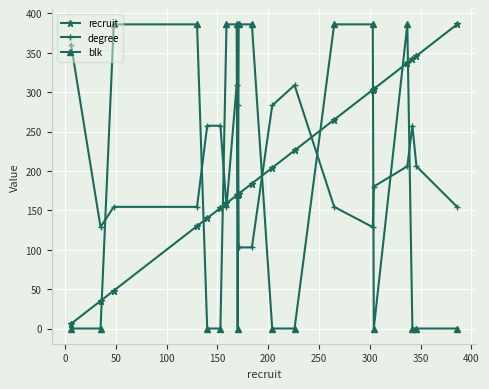

At how many categories does at least one series exceed 114?

20